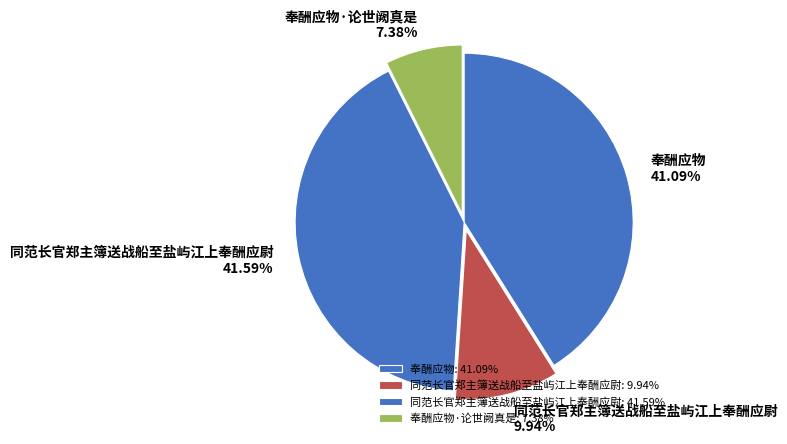

Does any single category account for the majority?

No